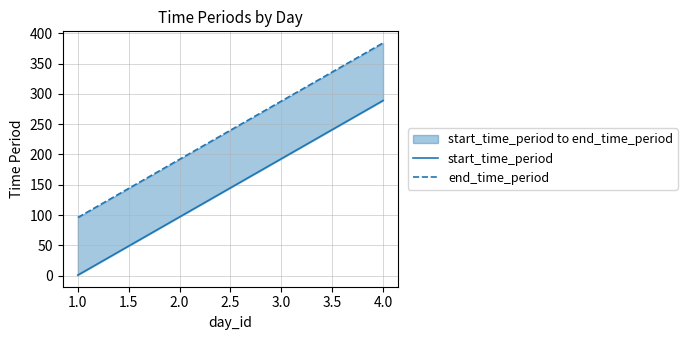

The start_time_period series shows 171 at 2.0. True or false?

False